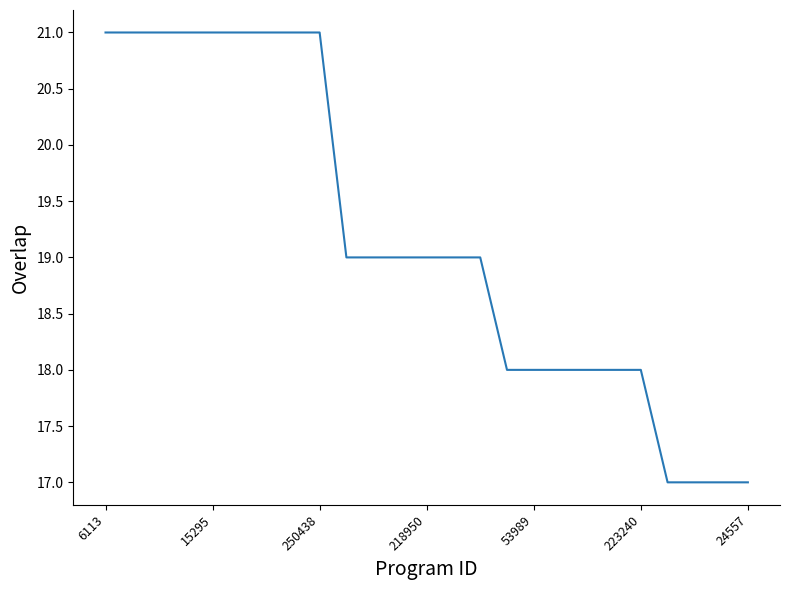

What is the difference between the maximum and minimum values?

4